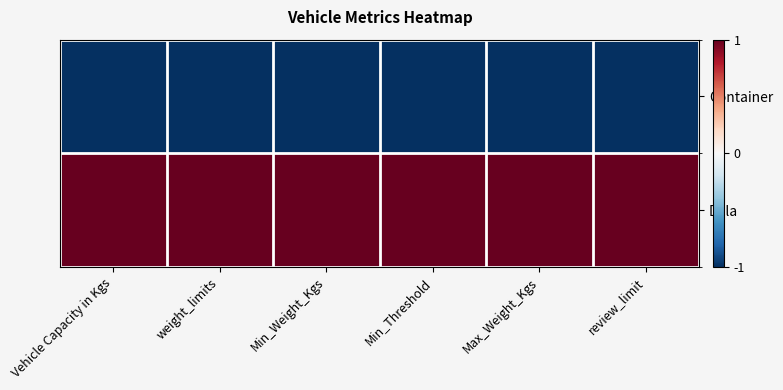

What is the minimum value shown in the chart?

-1